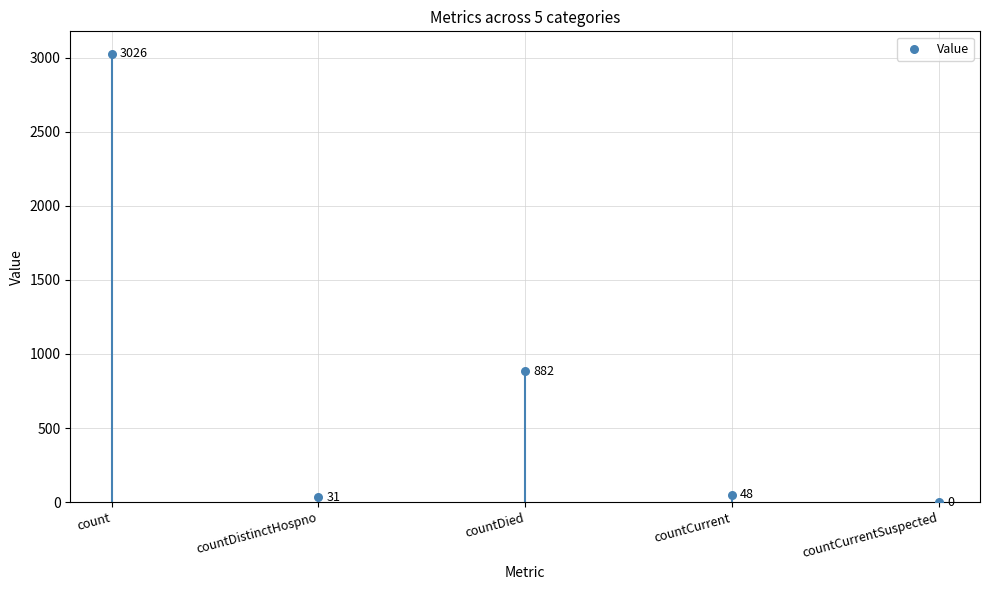

What is the change in value from countDied to countCurrent?

-834